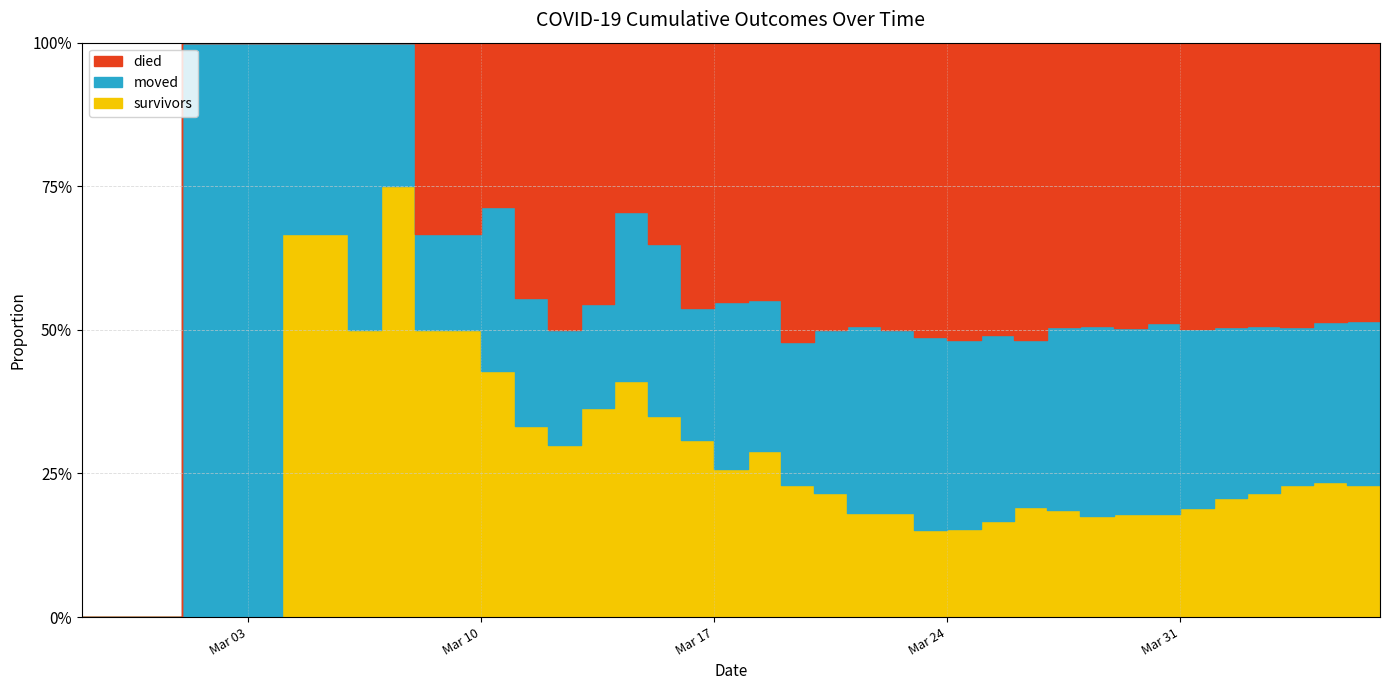

Where do moved and survivors first cross each other?

2020-03-03 and 2020-03-04